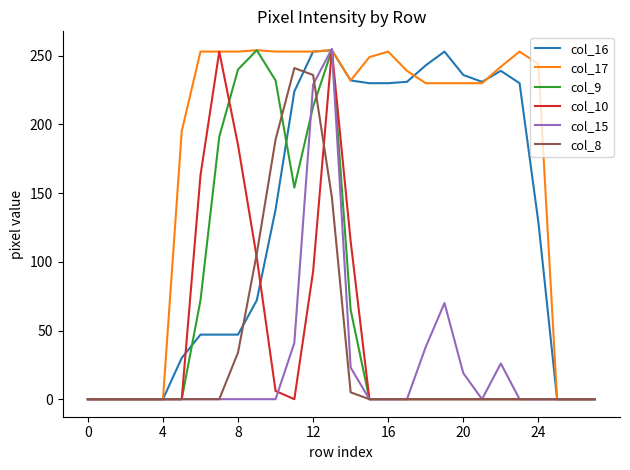

Which series has the largest total across all categories?

col_17